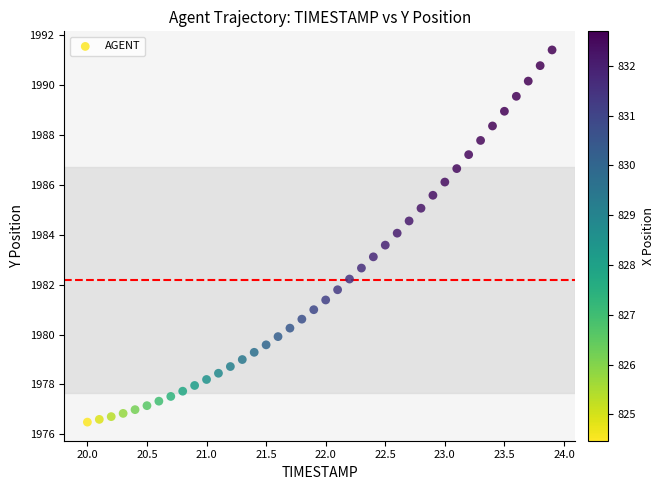

What is the range of X values (max minus min)?

3.9